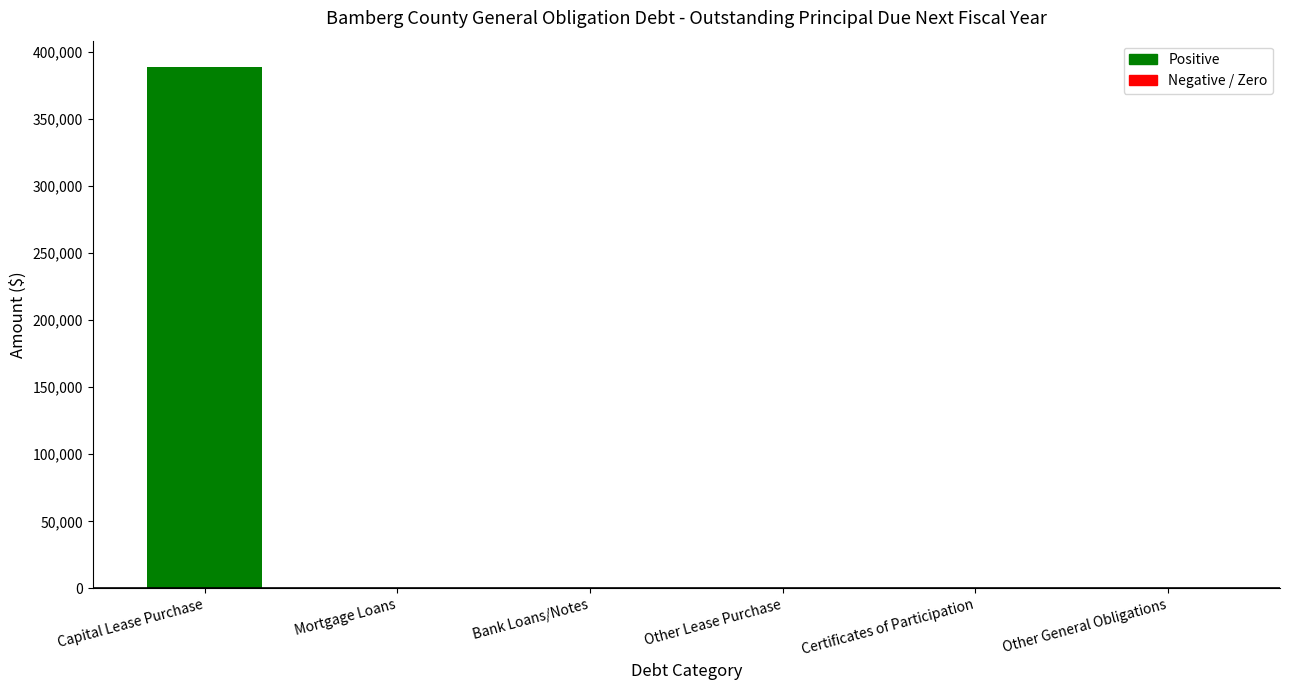

Are the bars grouped side by side (vs. stacked)?

No